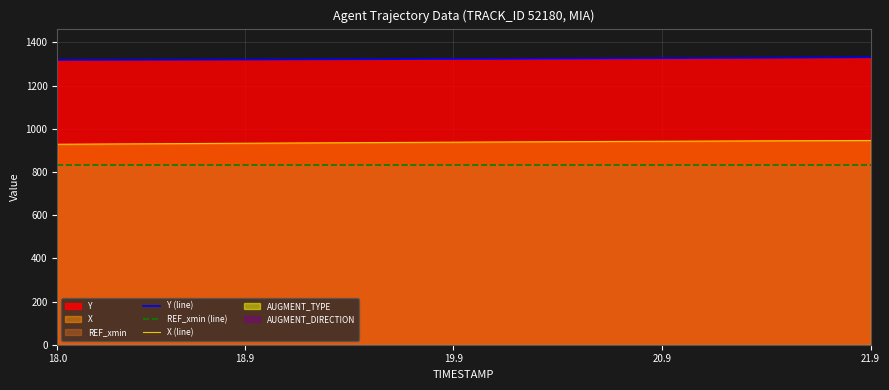

True or false: REF_xmin (line) and X (line) cross at least once.

False